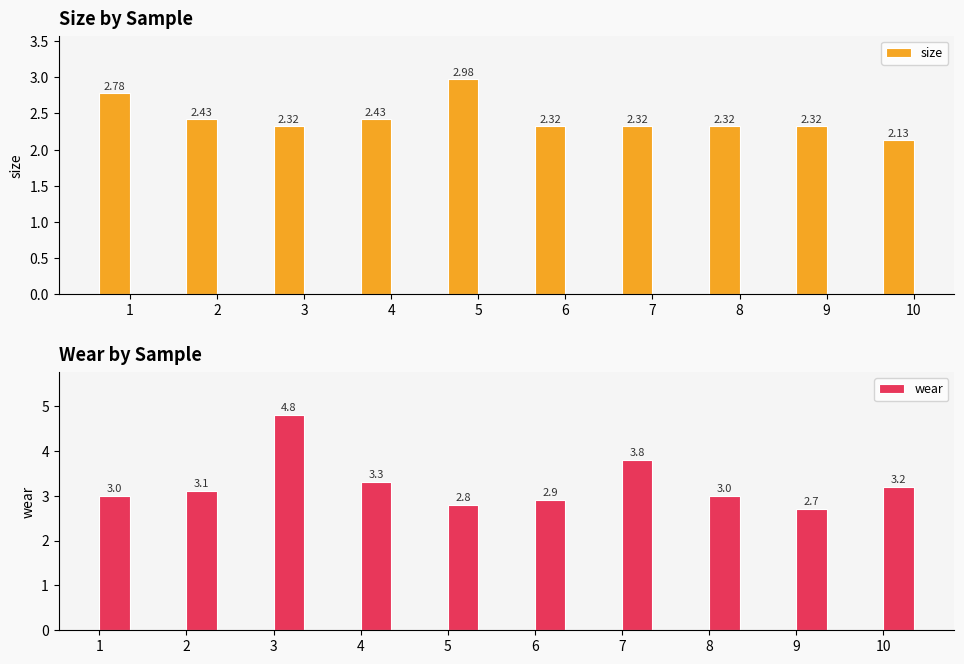

The wear series shows 4.1 at 5. True or false?

False